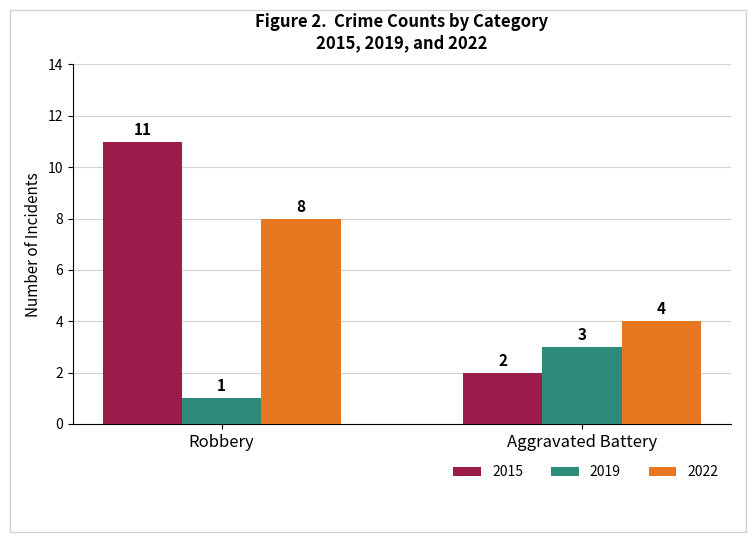

What is the minimum value shown in the chart?

1